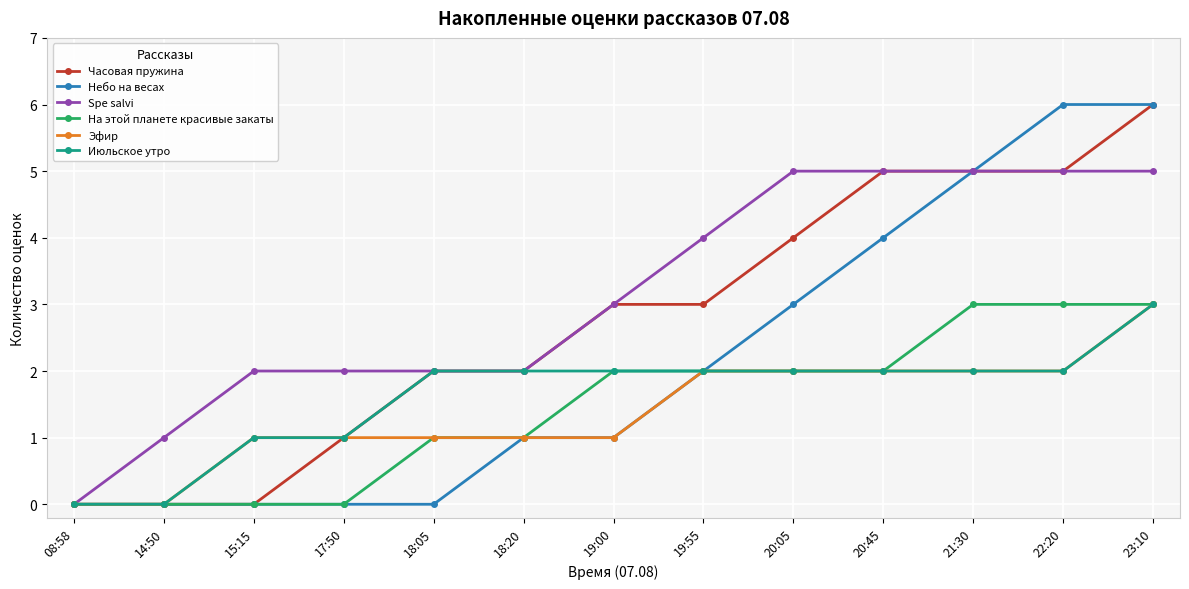

At which category is the sum across all series the highest?

23:10